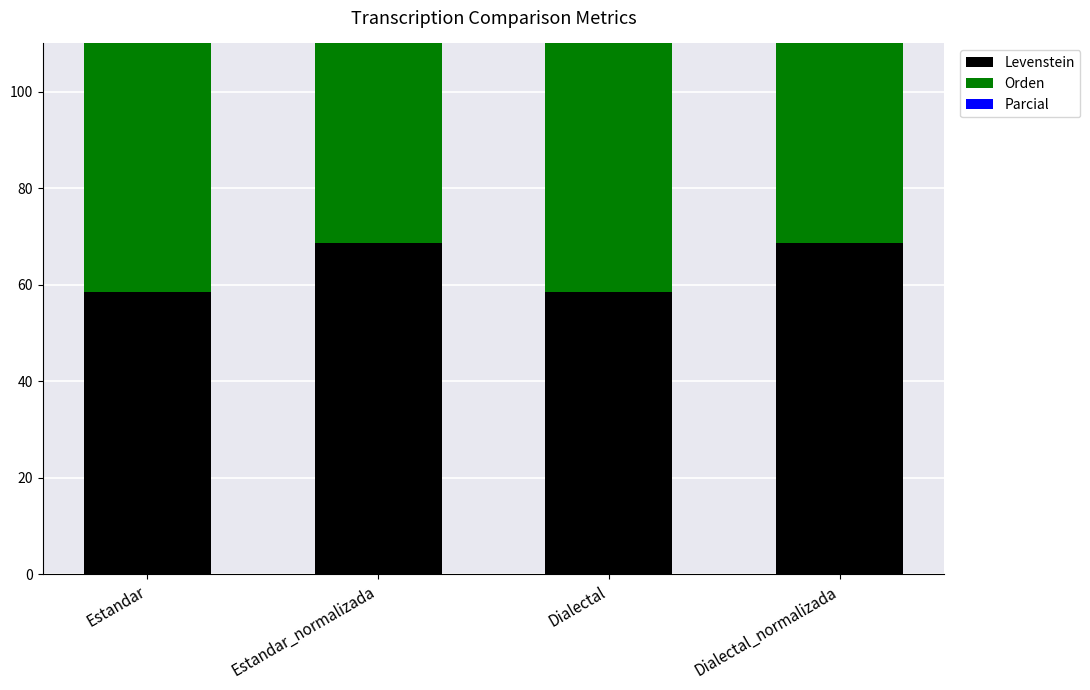

True or false: Levenstein has a value of 28.3 at Dialectal.

False